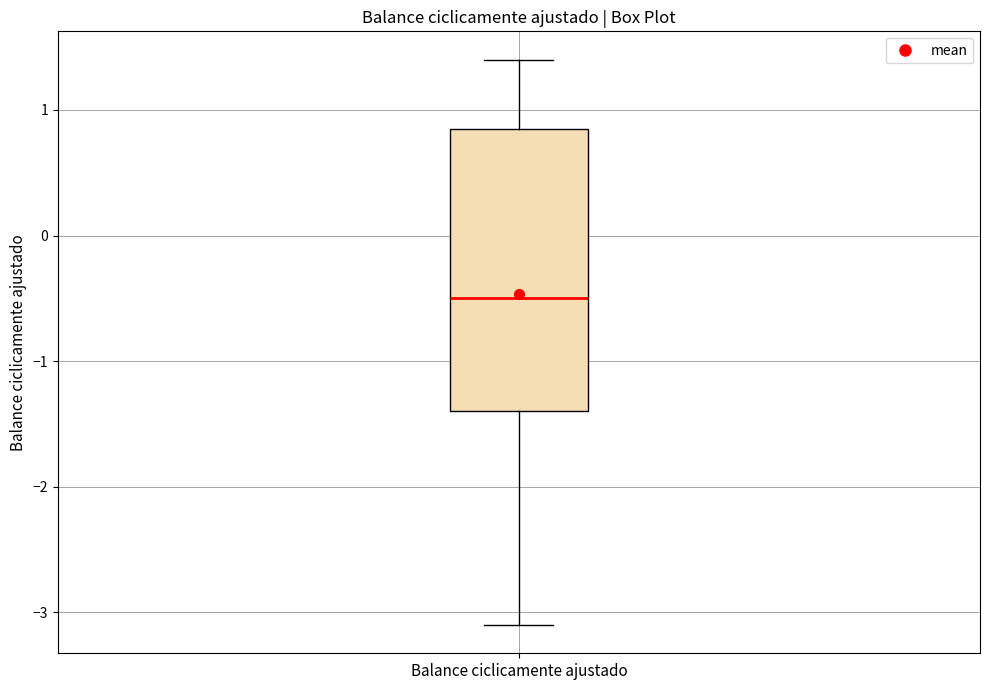

Transcribe this box plot: give where the median line is, the range the box spans, and where the two whiskers end, as read against the y-axis. The values are not printed on the chart, so give them approximately, as read against the axis.

median -0.5, box -1.4 to 0.9, whiskers -3.1 to 1.4